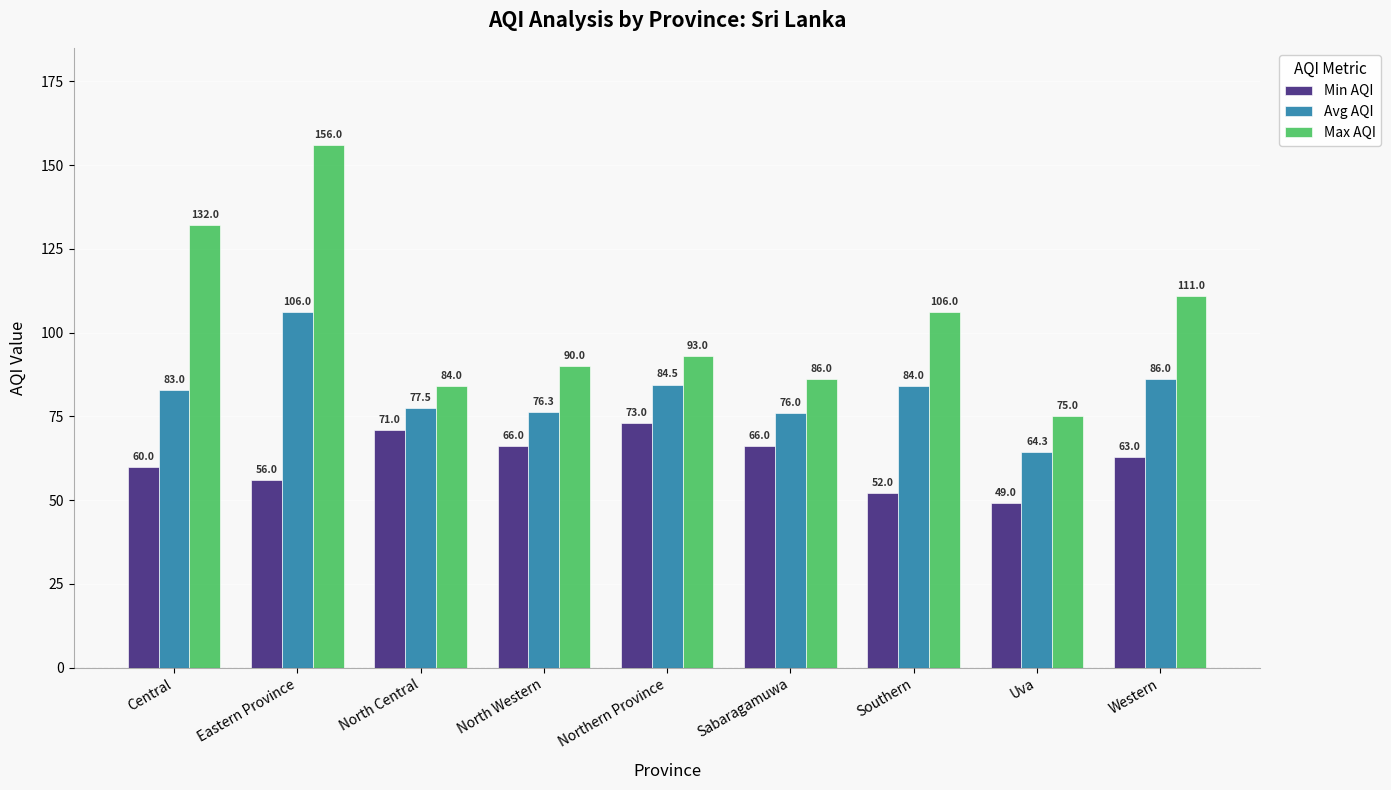

How many values in the Min AQI series are below 63?

4